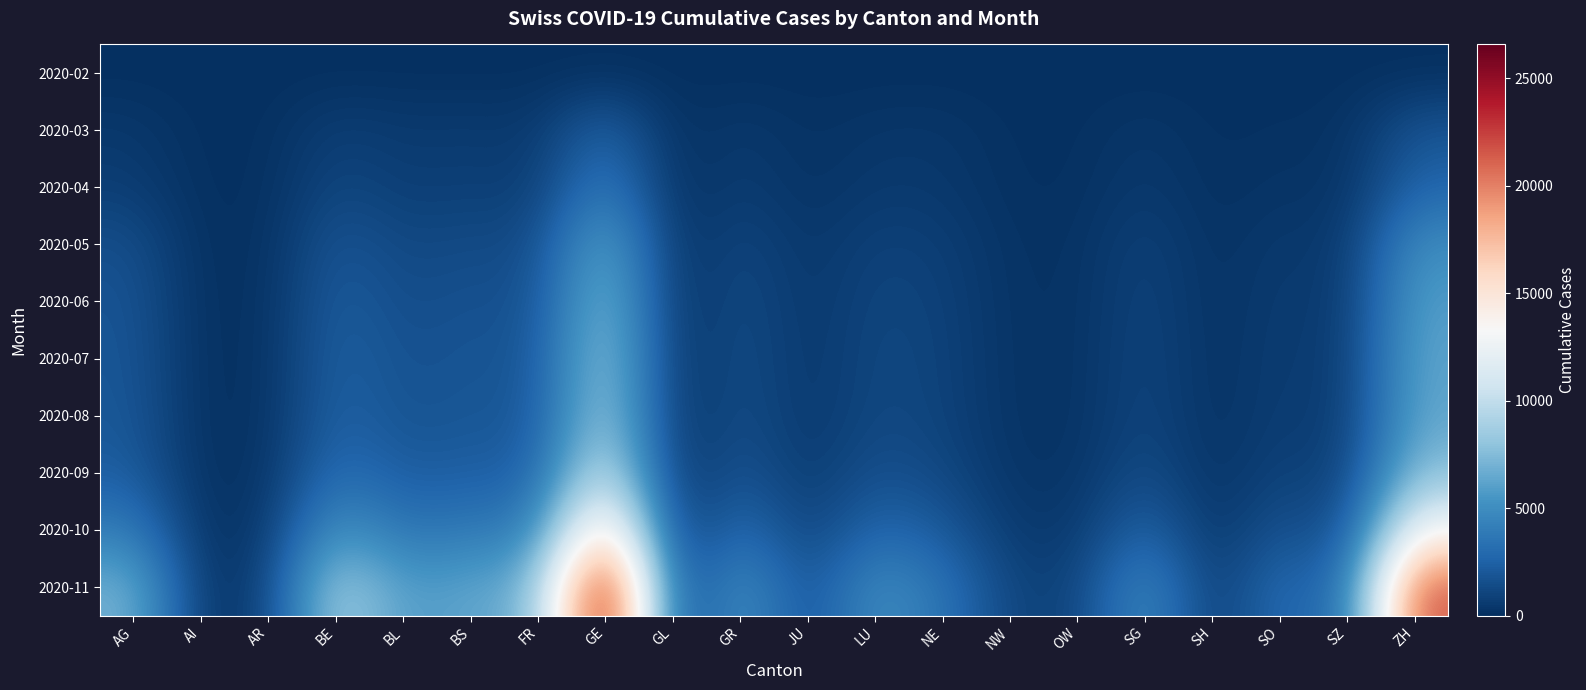

Reading right to left, what are all the values shown in this chart?

2020-02: ZH=0	SZ=0	SO=0	SH=0	SG=0	OW=0	NW=0	NE=0	LU=0	JU=0	GR=0	GL=0	GE=0	FR=0	BS=0	BL=0	BE=0	AR=0	AI=0	AG=0
2020-03: ZH=1859	SZ=149	SO=135	SH=42	SG=389	OW=46	NW=63	NE=378	LU=351	JU=128	GR=535	GL=51	GE=2761	FR=477	BS=617	BL=539	BE=826	AR=50	AI=14	AG=481
2020-04: ZH=2699	SZ=201	SO=273	SH=52	SG=567	OW=62	NW=88	NE=477	LU=527	JU=168	GR=704	GL=65	GE=4173	FR=697	BS=830	BL=713	BE=1207	AR=71	AI=23	AG=726
2020-05: ZH=5031	SZ=397	SO=565	SH=94	SG=959	OW=139	NW=174	NE=780	LU=943	JU=330	GR=1192	GL=119	GE=6733	FR=1317	BS=1388	BL=1178	BE=1955	AR=118	AI=39	AG=1574
2020-06: ZH=5916	SZ=452	SO=672	SH=110	SG=1073	OW=162	NW=198	NE=911	LU=1126	JU=385	GR=1386	GL=145	GE=7854	FR=1601	BS=1712	BL=1416	BE=2304	AR=151	AI=55	AG=1839
2020-07: ZH=6284	SZ=495	SO=736	SH=117	SG=1145	OW=174	NW=211	NE=975	LU=1213	JU=407	GR=1470	GL=167	GE=8573	FR=1816	BS=1876	BL=1628	BE=2484	AR=167	AI=61	AG=1921
2020-08: ZH=6440	SZ=524	SO=773	SH=121	SG=1184	OW=181	NW=219	NE=1000	LU=1265	JU=416	GR=1531	GL=175	GE=8987	FR=1943	BS=1961	BL=1724	BE=2601	AR=176	AI=67	AG=2012
2020-09: ZH=7753	SZ=730	SO=1021	SH=145	SG=1536	OW=246	NW=283	NE=1231	LU=1674	JU=509	GR=1907	GL=219	GE=10978	FR=2451	BS=2375	BL=2151	BE=3295	AR=238	AI=79	AG=2298
2020-10: ZH=13161	SZ=1329	SO=1833	SH=244	SG=2813	OW=482	NW=540	NE=2108	LU=2916	JU=852	GR=3237	GL=436	GE=17268	FR=4057	BS=3844	BL=3451	BE=5571	AR=423	AI=134	AG=4032
2020-11: ZH=21714	SZ=2457	SO=3262	SH=434	SG=5107	OW=894	NW=1001	NE=3571	LU=5155	JU=1476	GR=5457	GL=891	GE=26563	FR=7042	BS=6318	BL=5711	BE=9148	AR=763	AI=243	AG=7052